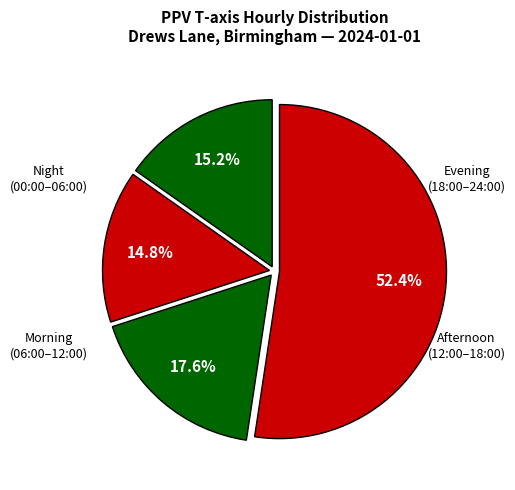

How many slices are in this pie chart?

4